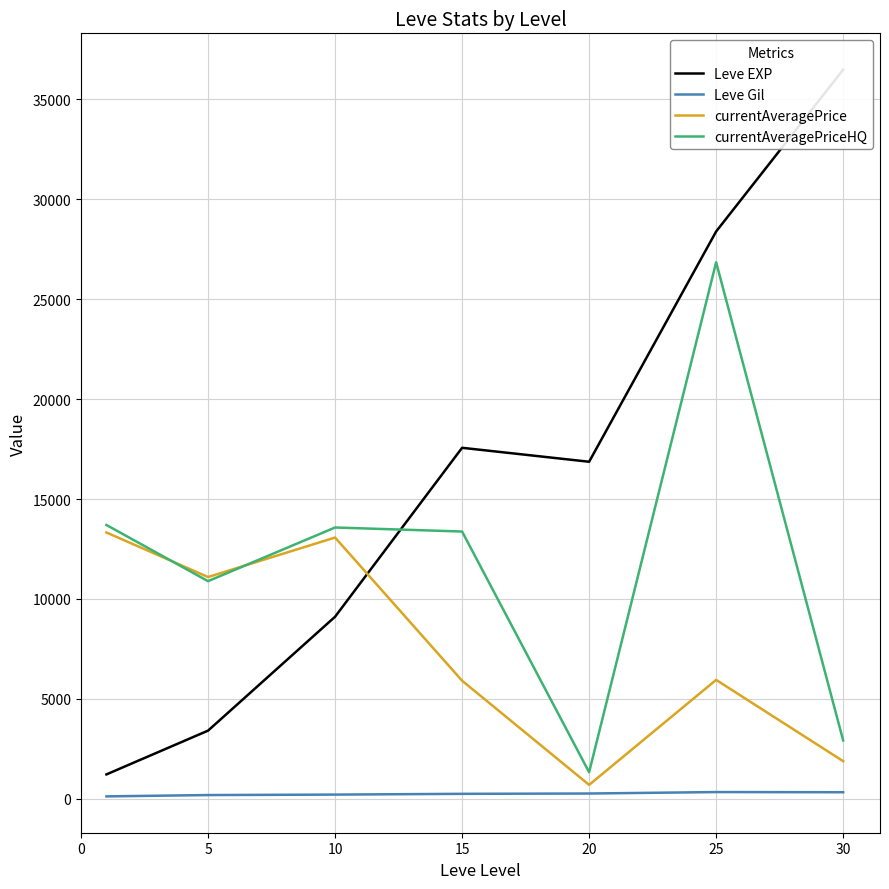

How many values in the Leve EXP series are below 16865?

3